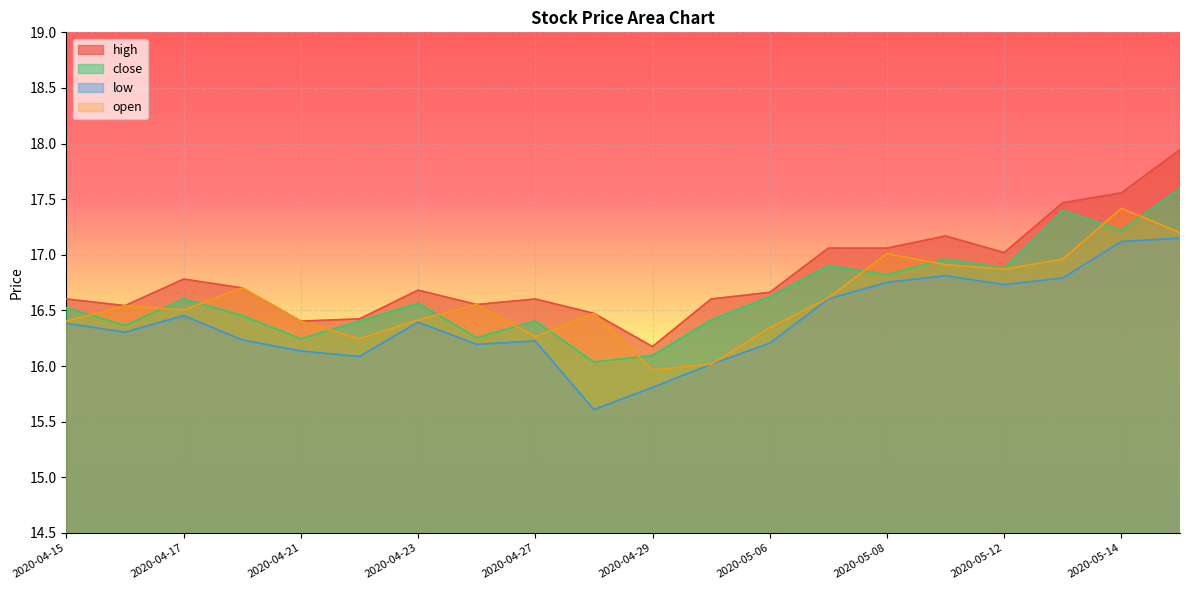

What is the maximum value for high?

17.9